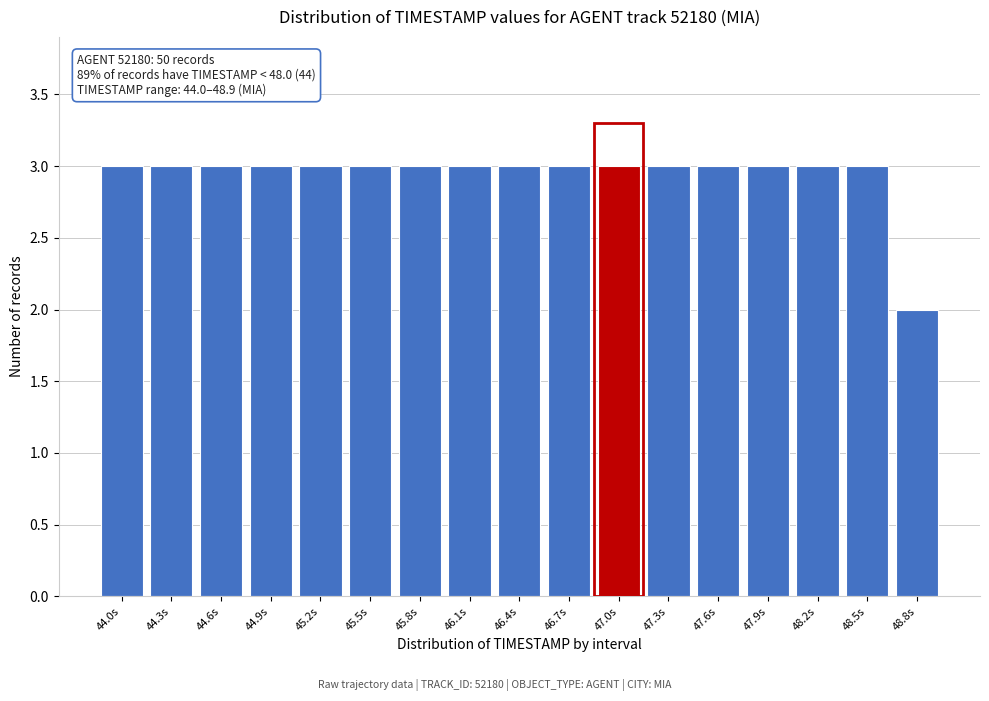

Reading left to right, transcribe all the data shown in this chart.

3	3	3	3	3	3	3	3	3	3	3	3	3	3	3	3	2